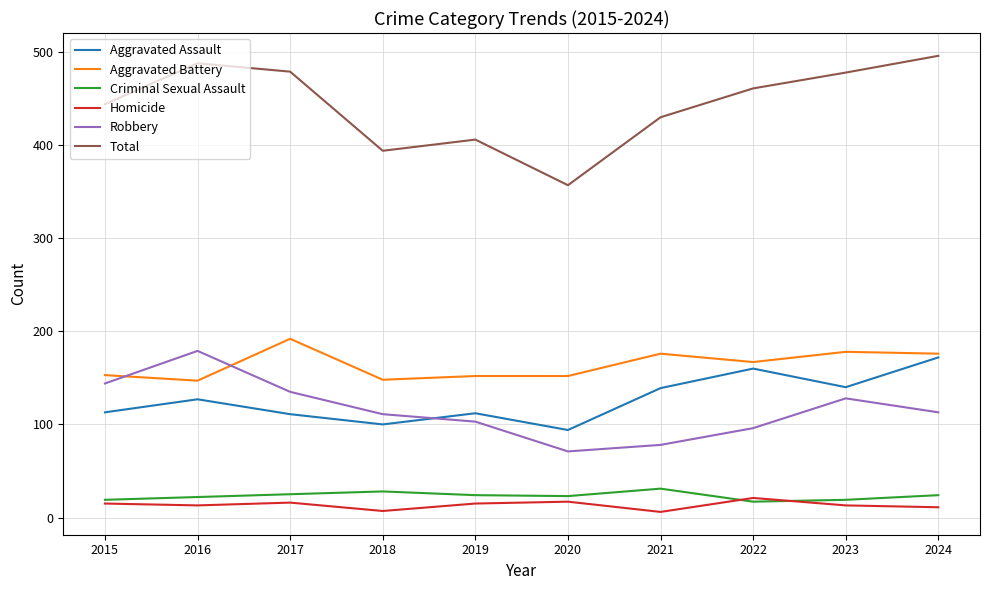

What is the maximum value shown in the chart?

496